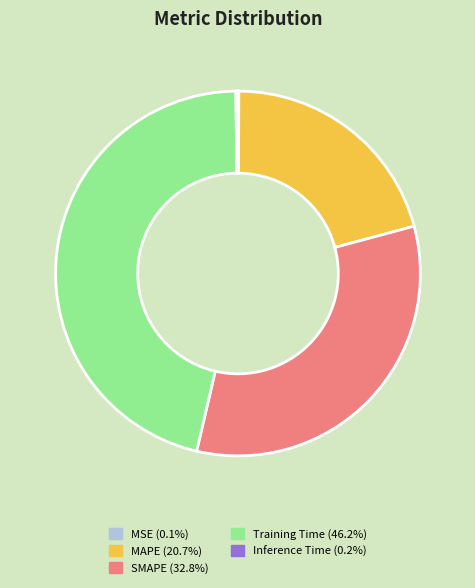

What is the ratio of the value at MAPE to the value at Training Time?

0.4